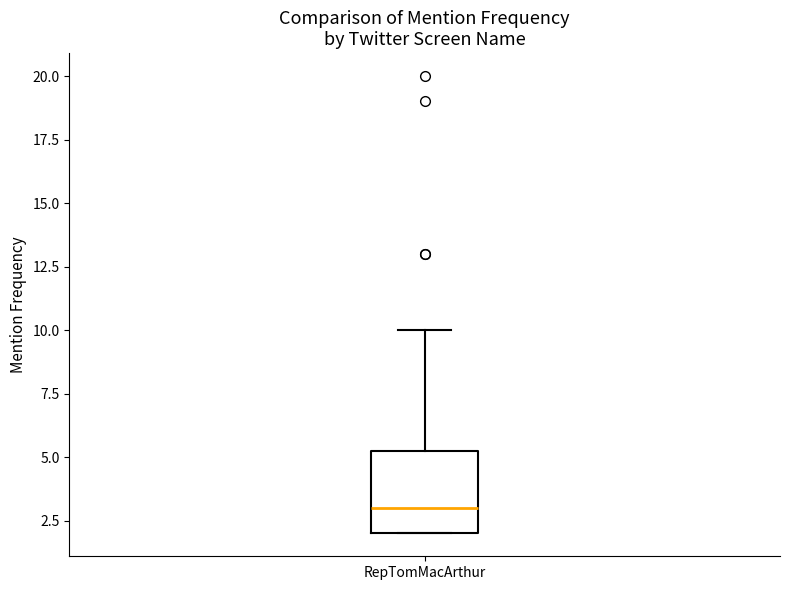

Read this box plot against the y-axis: the position of the median line, the range covered by the box, and the ends of both whiskers. The values are not printed on the chart, so give them approximately, as read against the axis.

median 3.0, box 2.0 to 5.5, whiskers 2.0 to 10.0